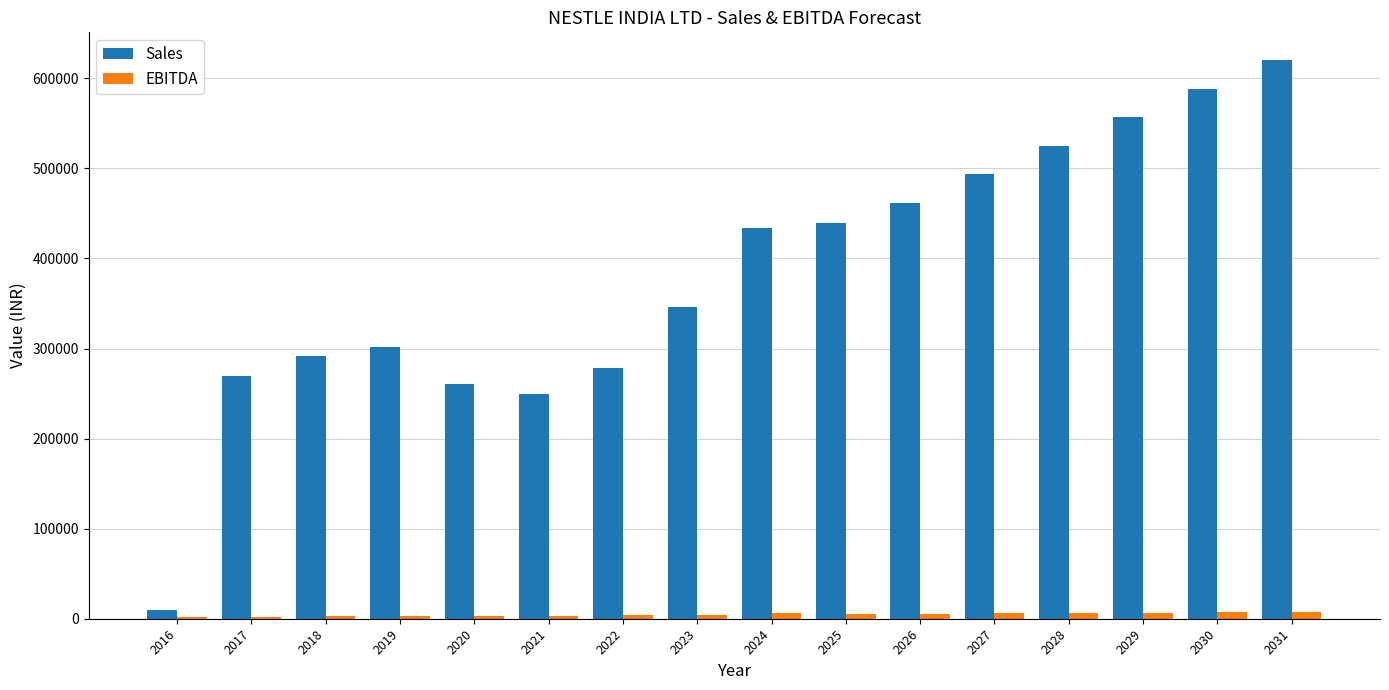

Which series has the largest total across all categories?

Sales